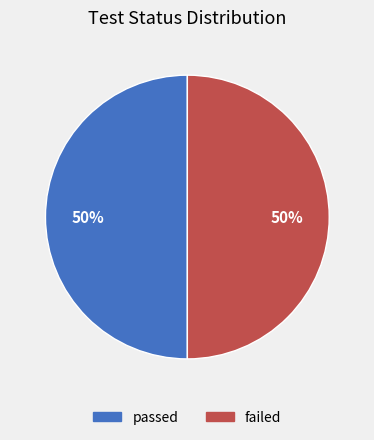

To the nearest percent, what is the average slice percentage?

50%